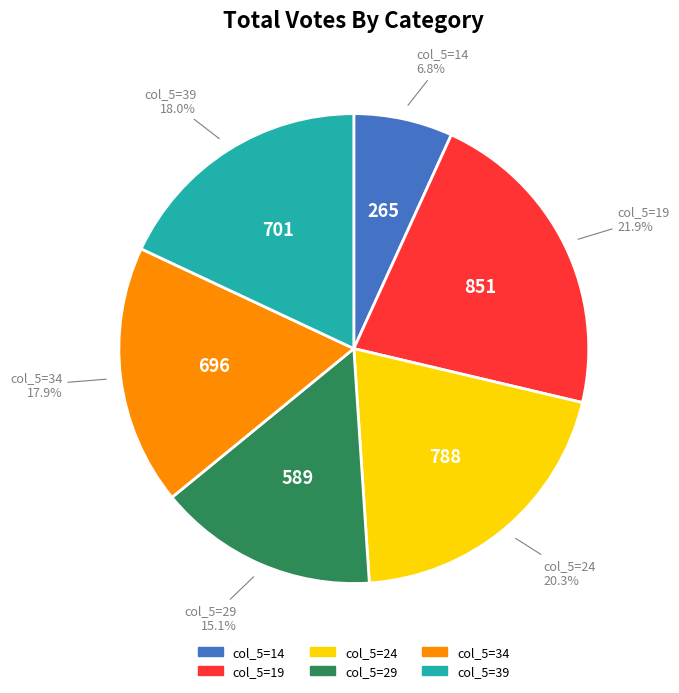

How many segments does this pie chart have?

6